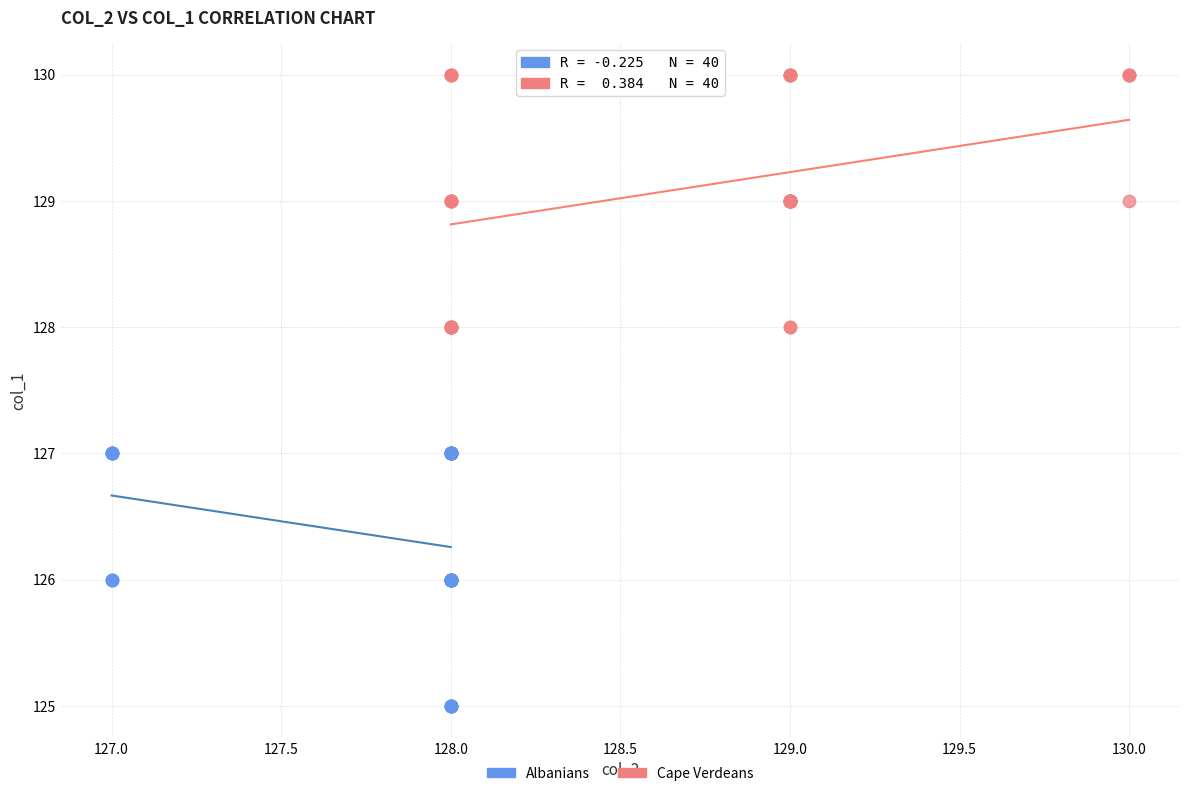

Which series reaches the maximum Y coordinate?

Cape Verdeans